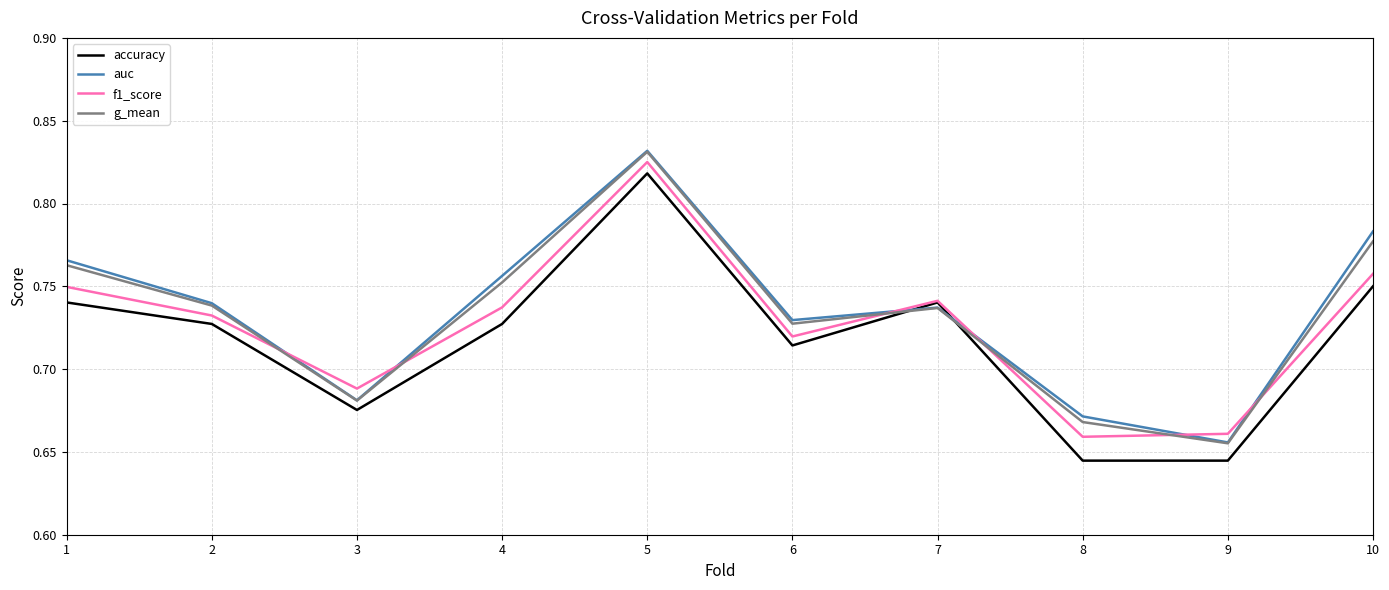

What are all the series names shown in the legend?

accuracy, auc, f1_score, g_mean